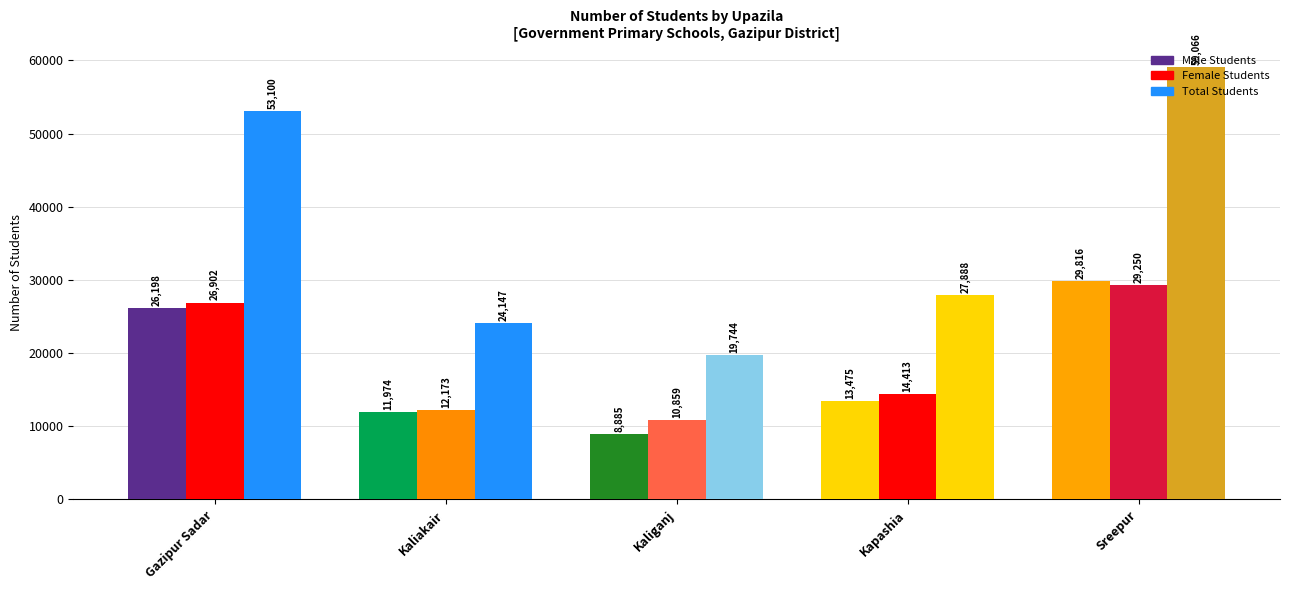

Are the bars horizontal?

No